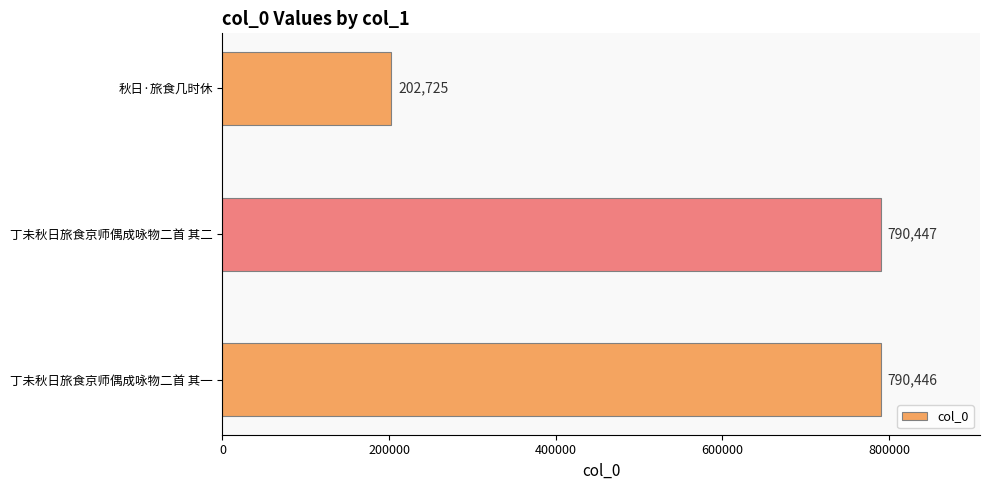

The chart shows a value of 202725 at 秋日·旅食几时休. True or false?

True